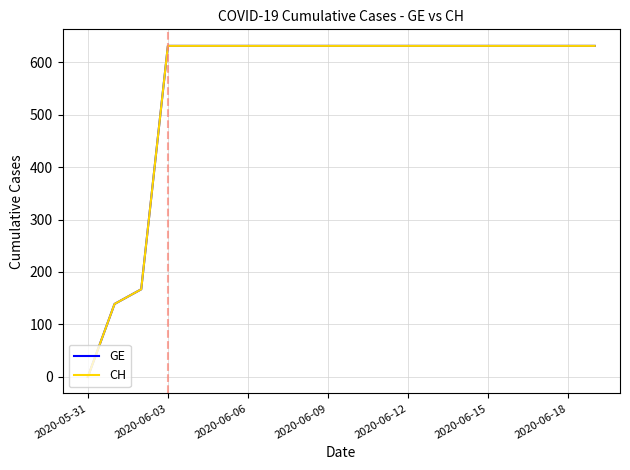

True or false: CH and GE intersect in this chart.

False